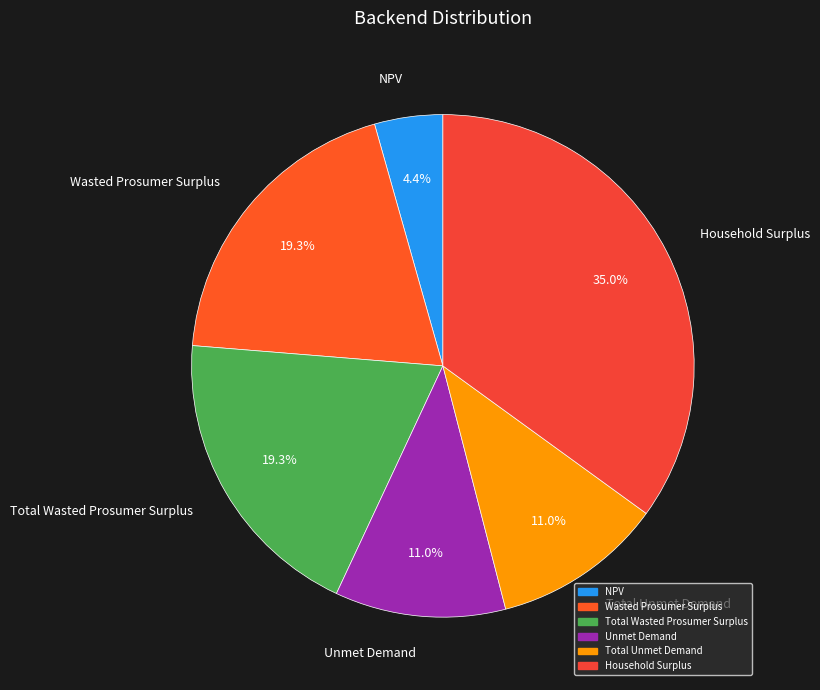

How many slices are in this pie chart?

6